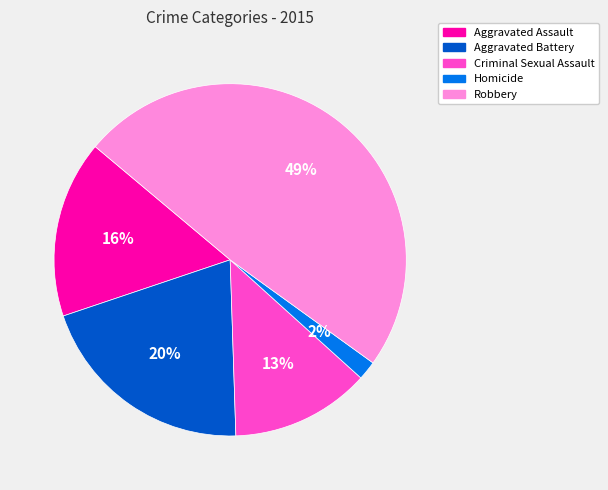

What is the largest slice in the pie chart?

Robbery